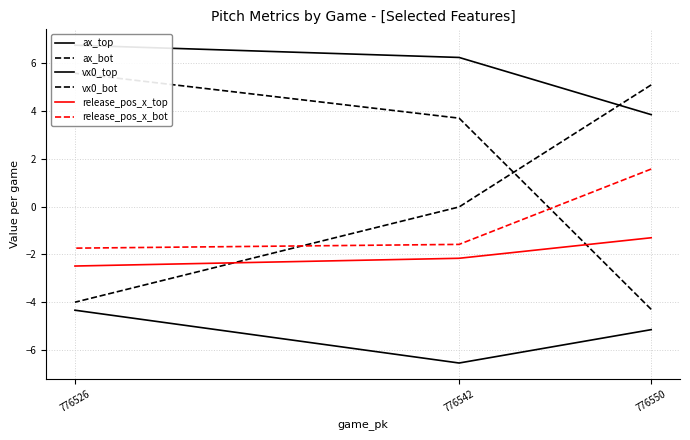

Is it true that release_pos_x_bot equals 1.6 at 776550?

True